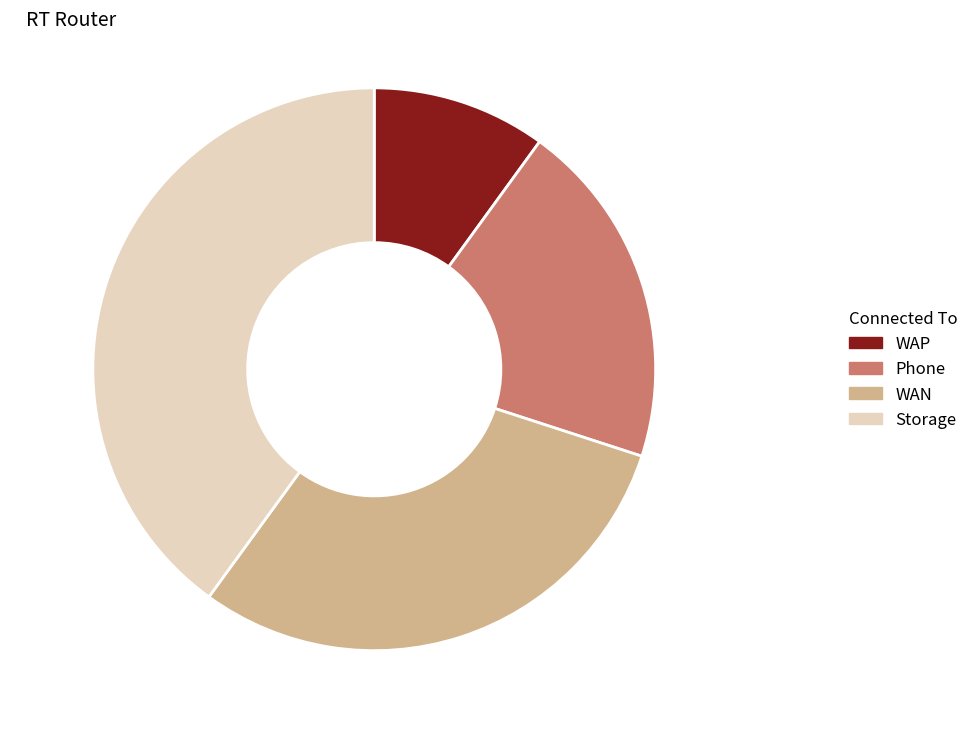

What percentage is the Phone slice, to the nearest percent?

20%